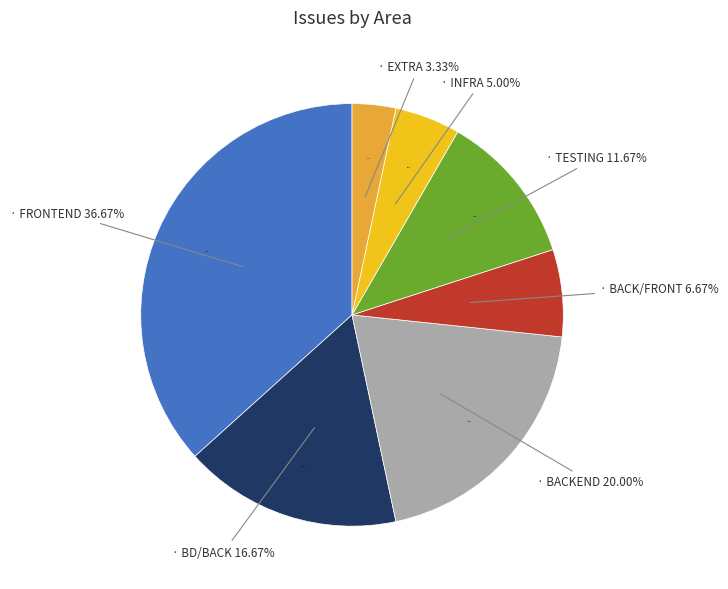

Rank the categories by value from highest to lowest.

FRONTEND, BACKEND, BD/BACK, TESTING, BACK/FRONT, INFRA, EXTRA